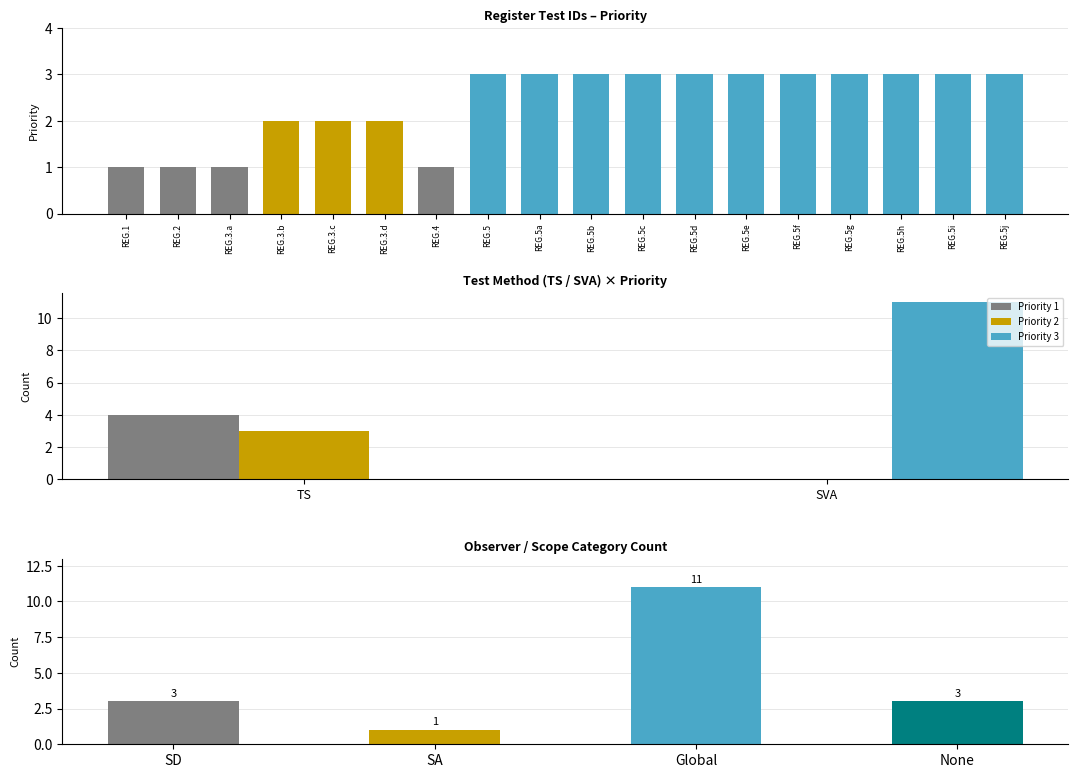

List the labels in order of value, largest first.

REG.5, REG.5a, REG.5b, REG.5c, REG.5d, REG.5e, REG.5f, REG.5g, REG.5h, REG.5i, REG.5j, REG.3.b, REG.3.c, REG.3.d, REG.1, REG.2, REG.3.a, REG.4